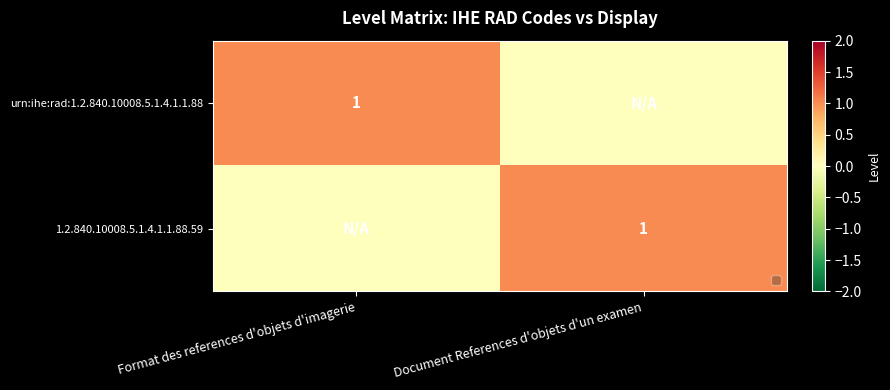

Is it true that 1.2.840.10008.5.1.4.1.1.88.59 equals 1 at Document References d'objets d'un examen?

True